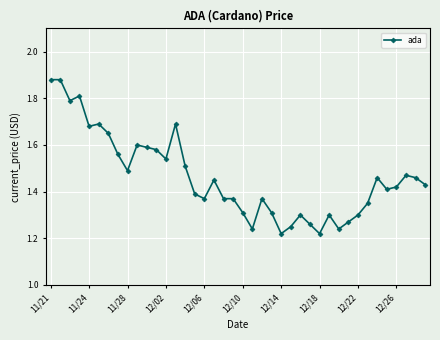

What is the difference between the maximum and minimum values?

0.7